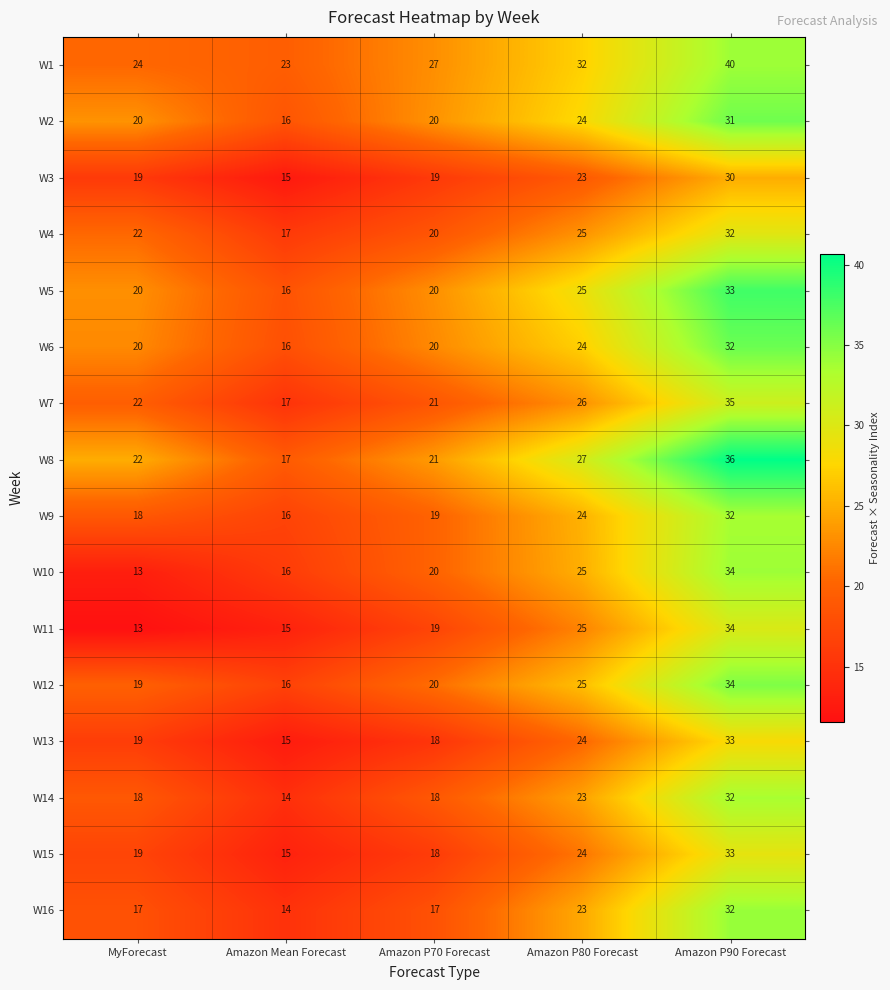

At which label is W16 closest to 23?

Amazon P80 Forecast